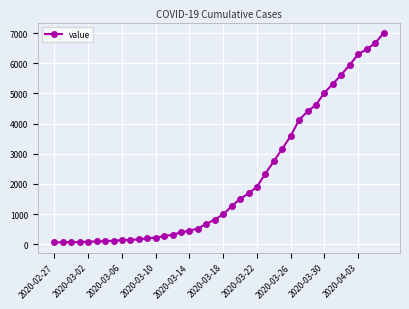

How many categories are shown in the chart?

40